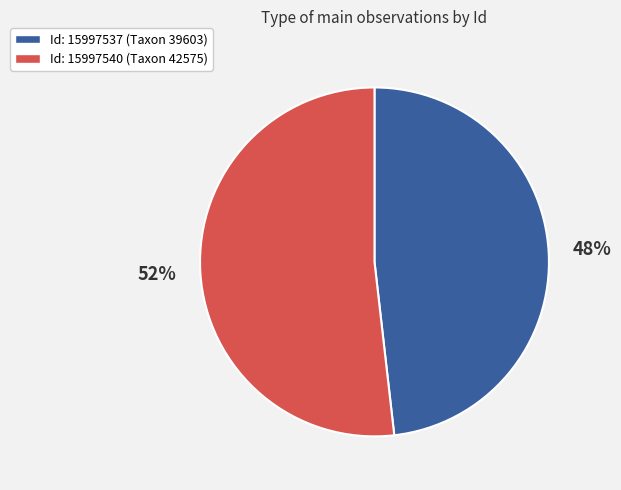

To the nearest percent, what is the average slice percentage?

50%